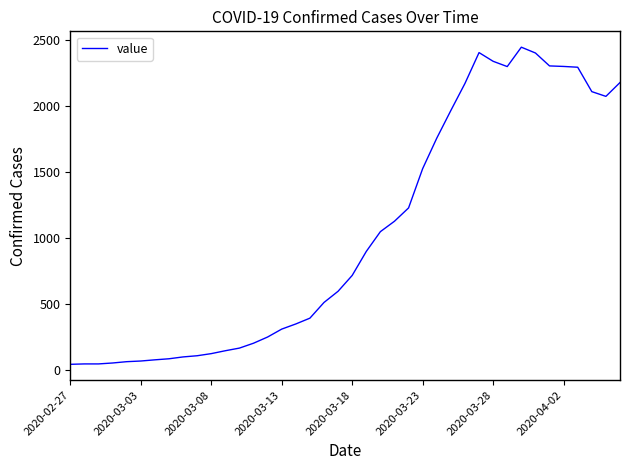

What is the difference between the maximum and minimum values?

2405